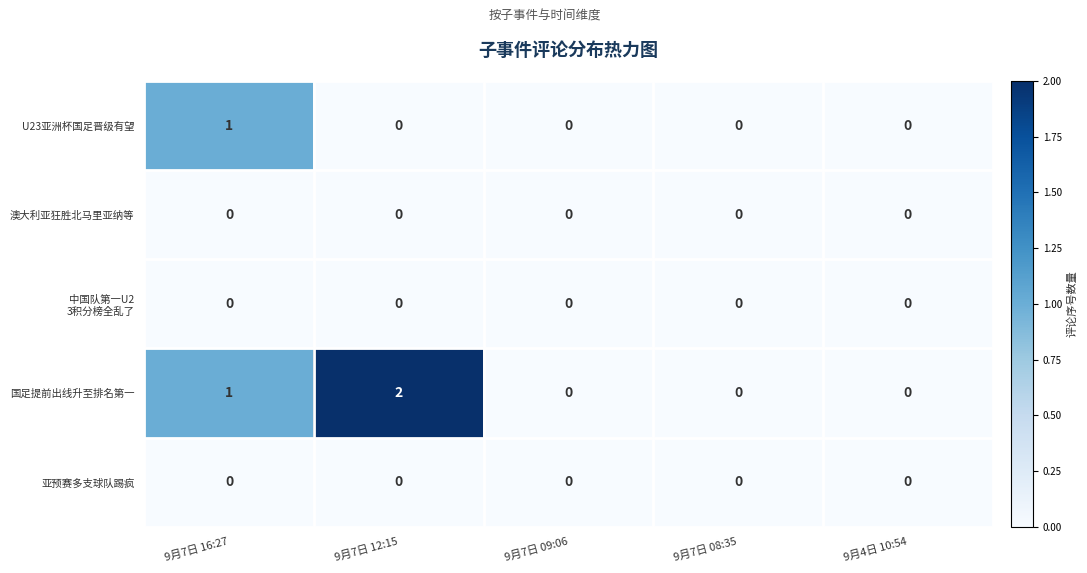

Which series has the largest range (max minus min)?

国足提前出线升至排名第一